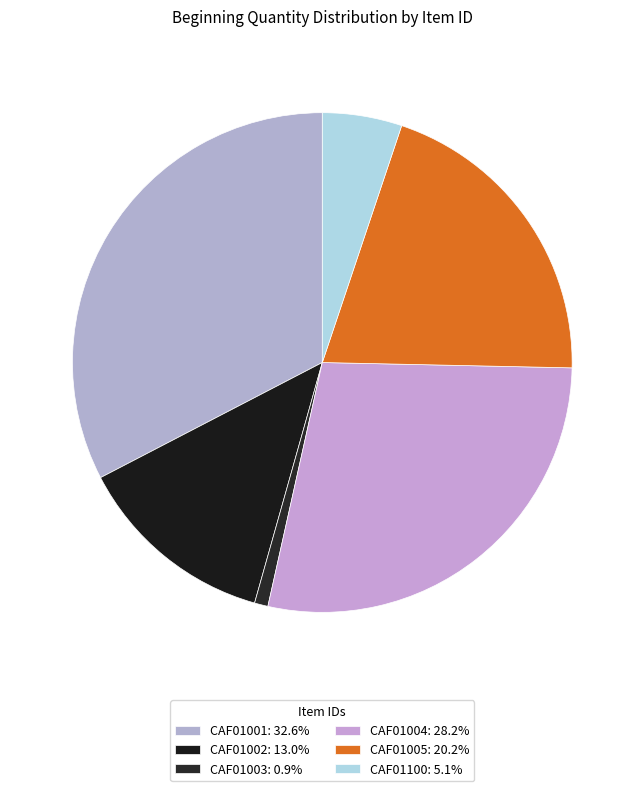

What is the largest slice in the pie chart?

CAF01001